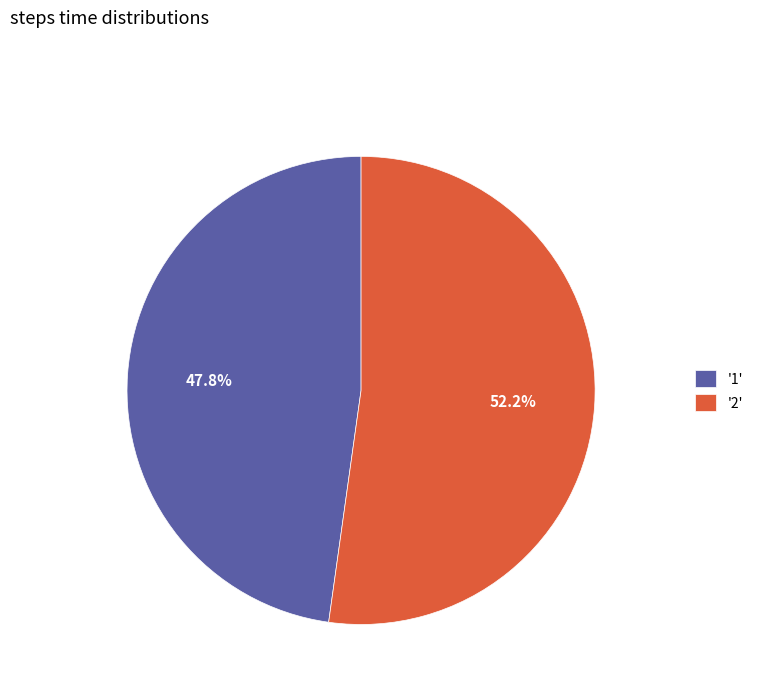

Does any single category account for the majority?

Yes